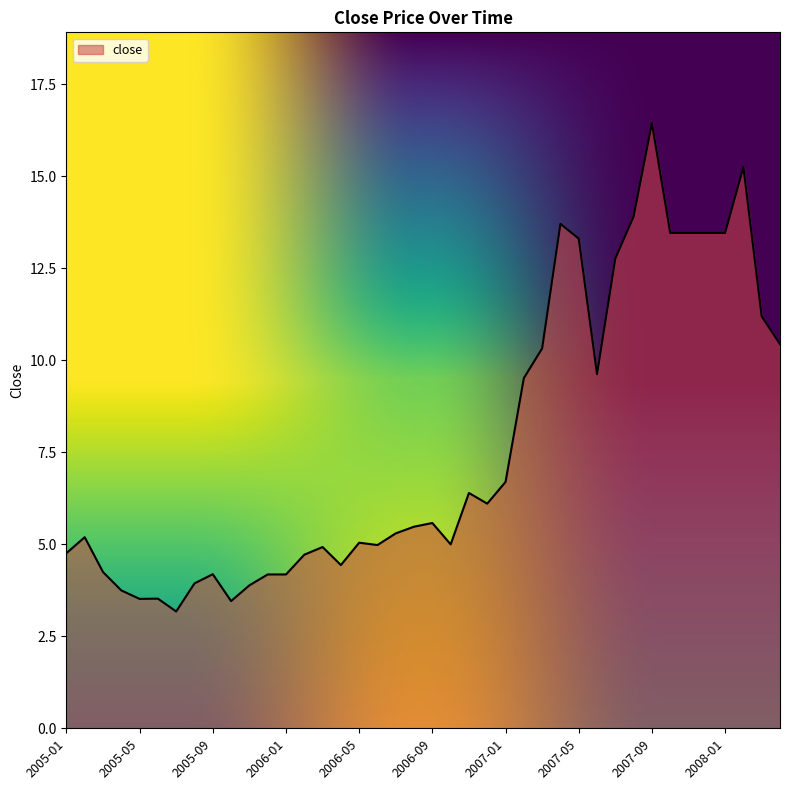

What is the smallest value displayed?

3.2